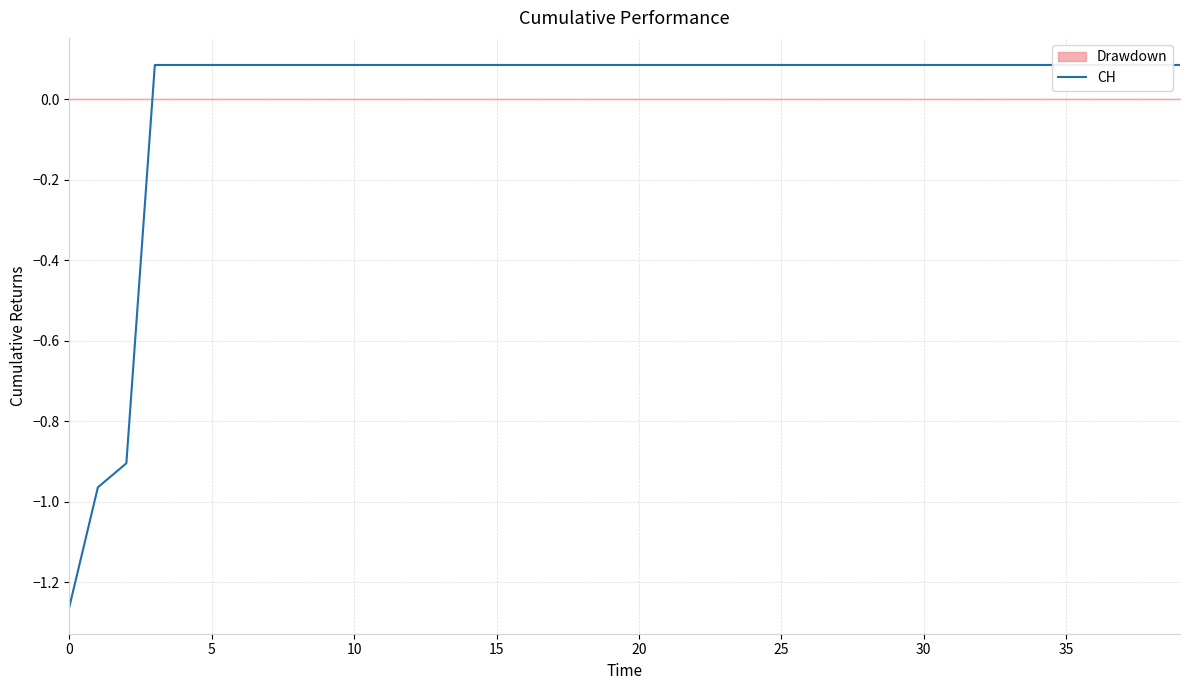

The chart shows a value of 0.1 at 22. True or false?

False